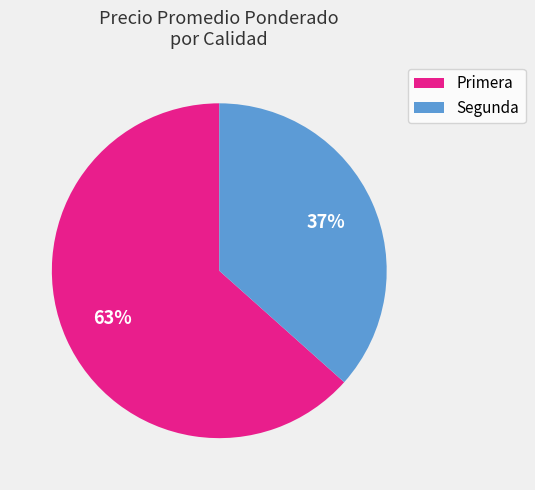

Rank the categories by value from lowest to highest.

Segunda, Primera